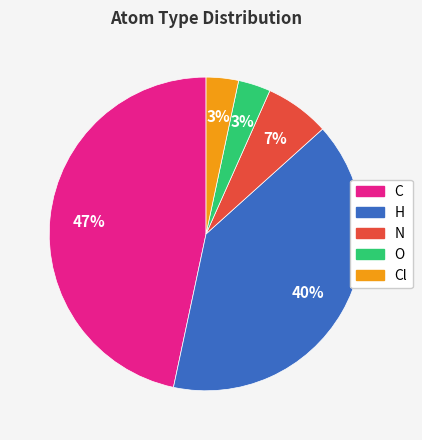

Does any single category account for the majority?

No